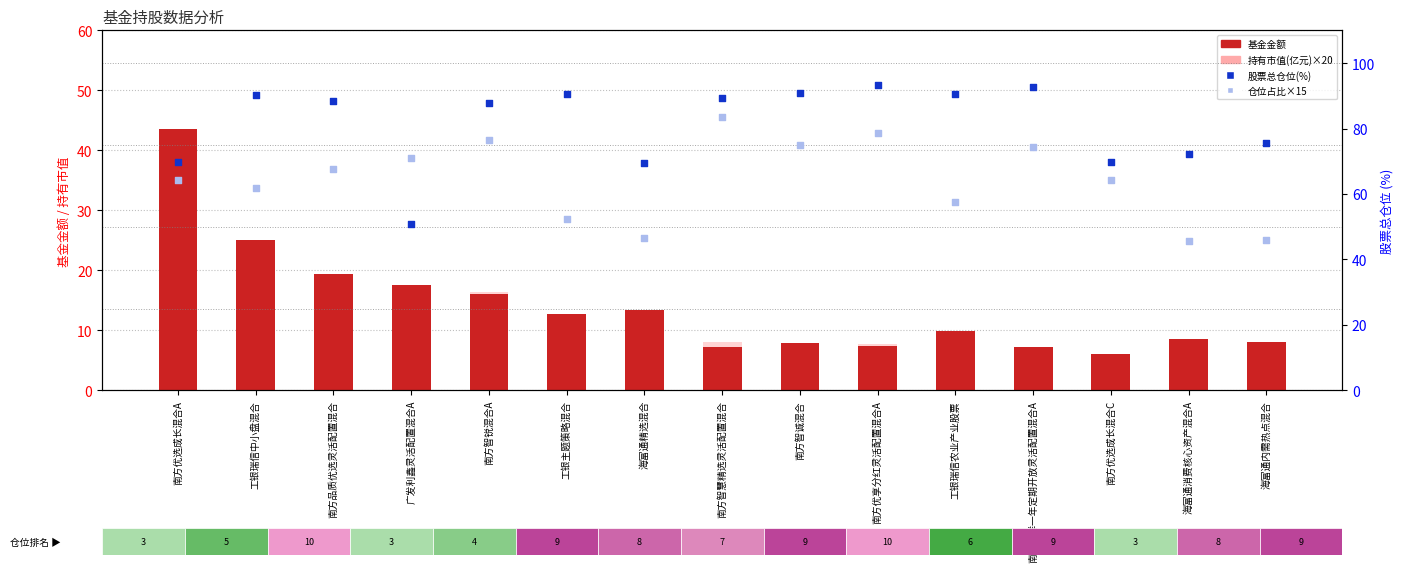

At how many categories does at least one series exceed 7?

15